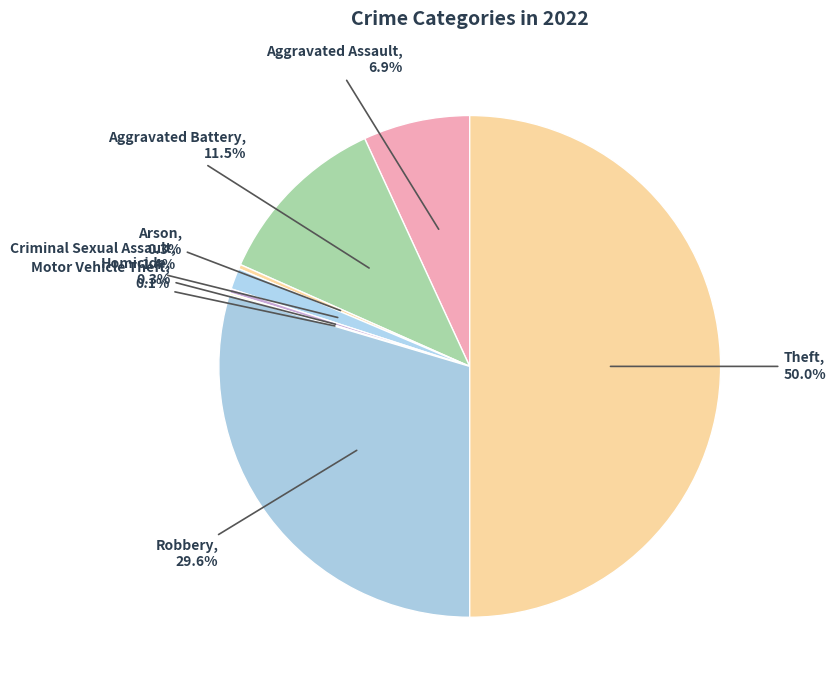

Which category has the biggest portion of the pie?

Theft